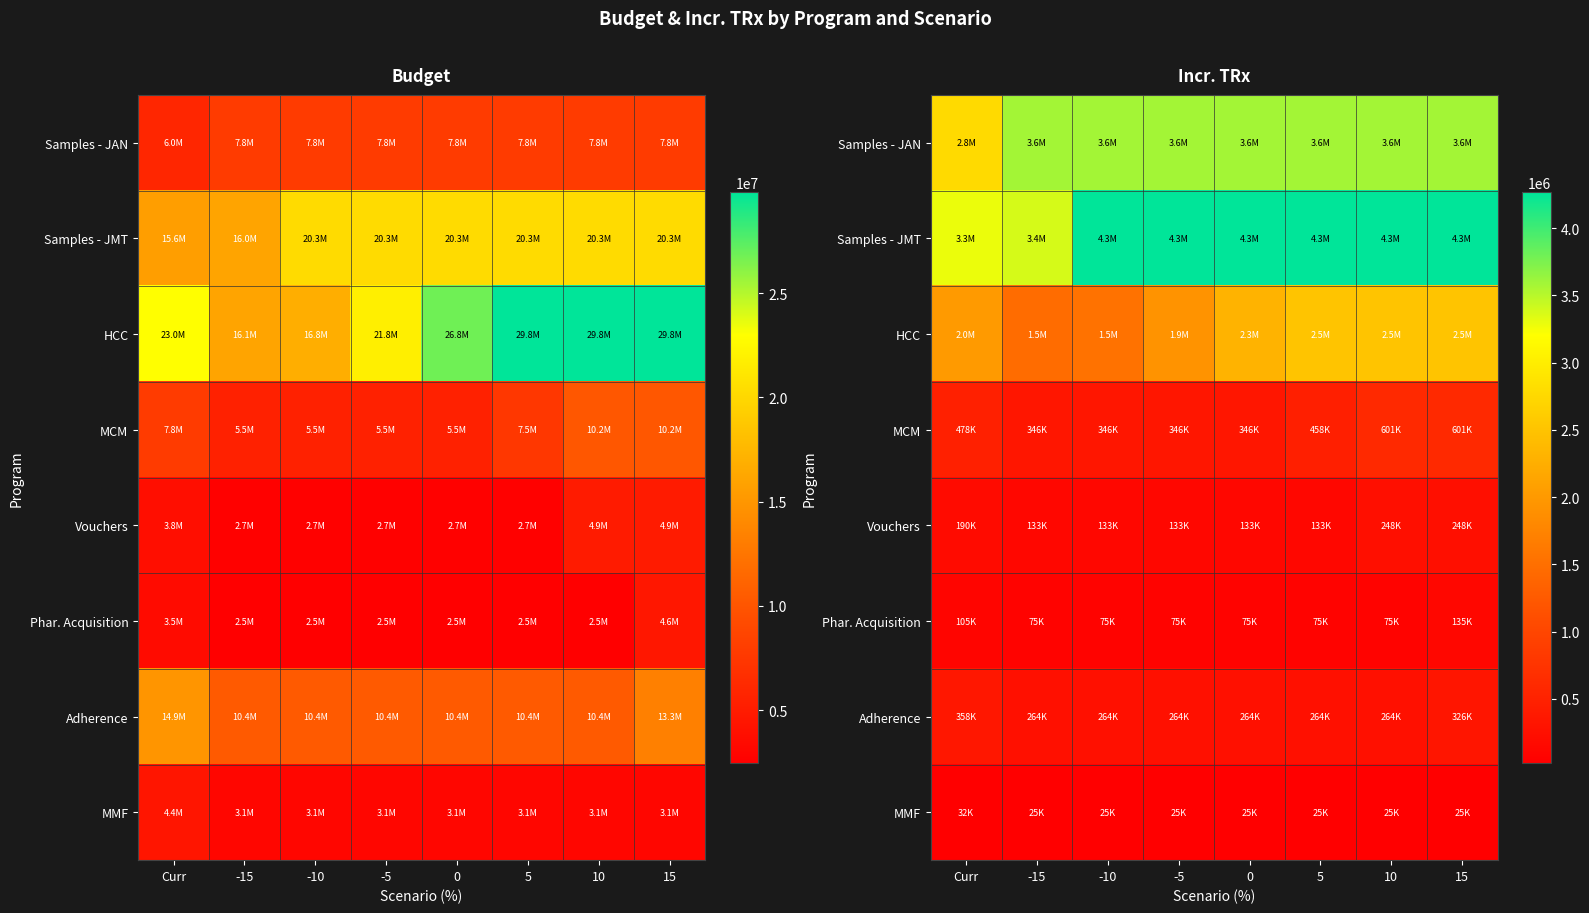

At 10, list the series in order from smallest to largest.

MMF, Phar. Acquisition, Vouchers, Adherence, MCM, HCC, Samples - JAN, Samples - JMT